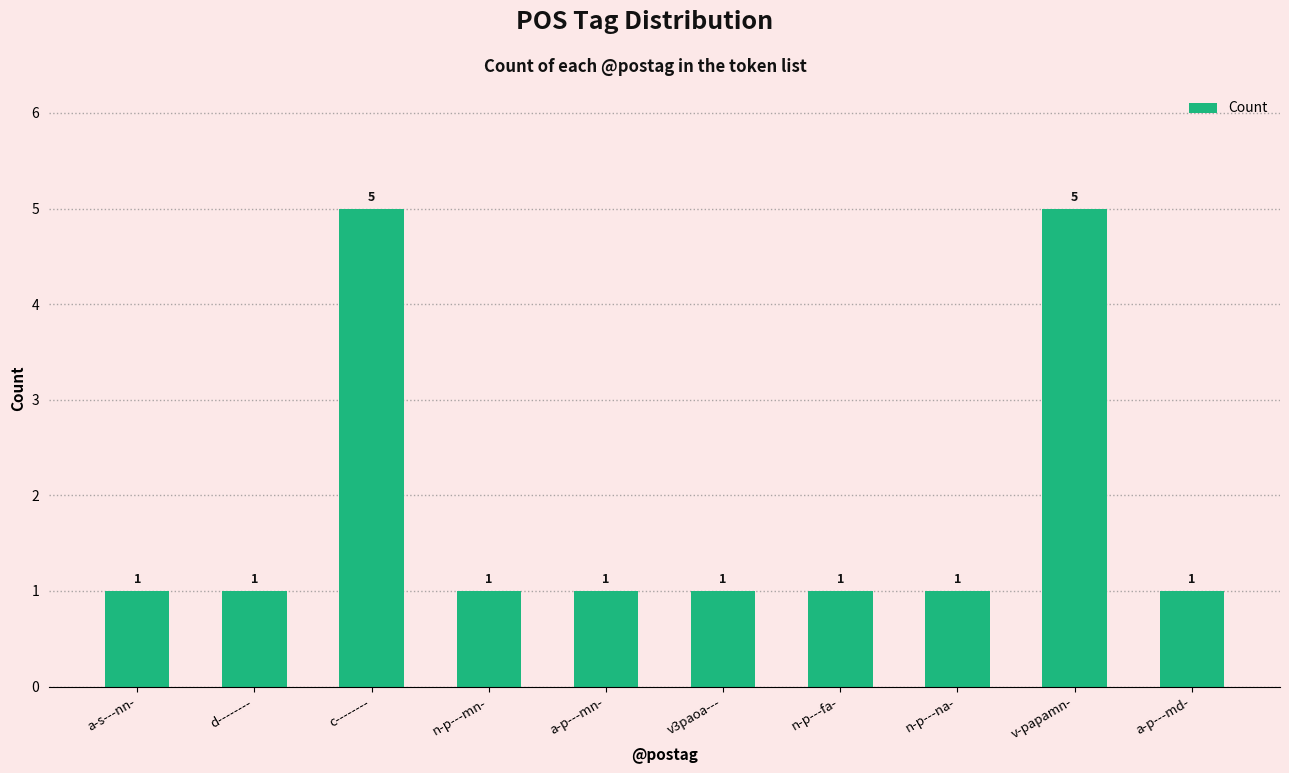

What is the sum of all values?

18